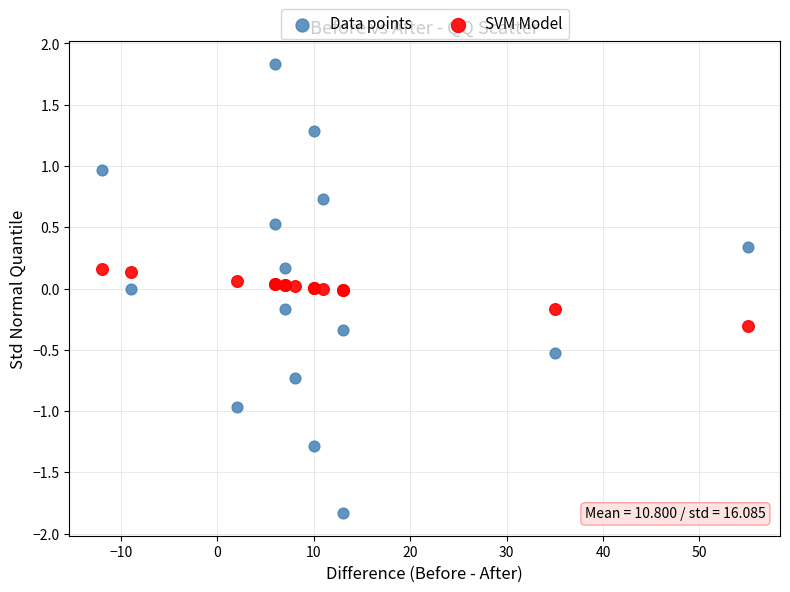

Which series contains the highest Y value?

Data points